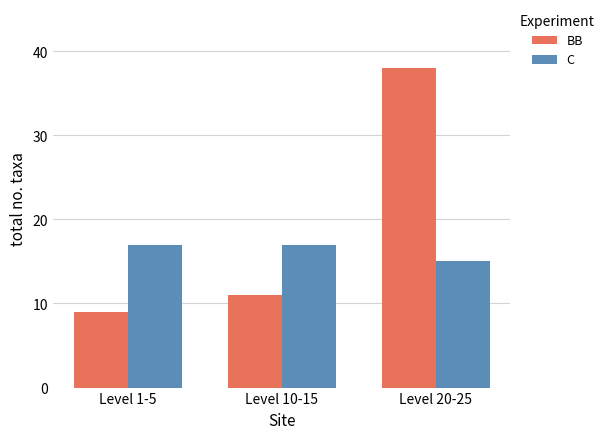

What is the total value across all series at Level 10-15?

28